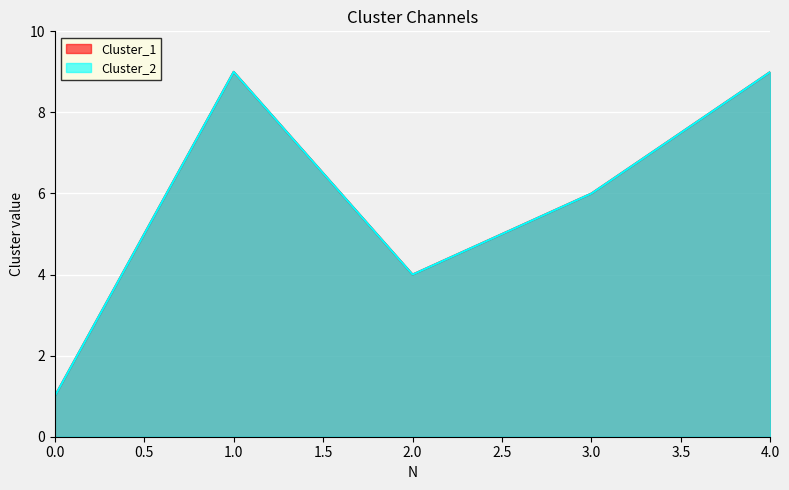

Where does the Cluster_2 series first go above 6?

1